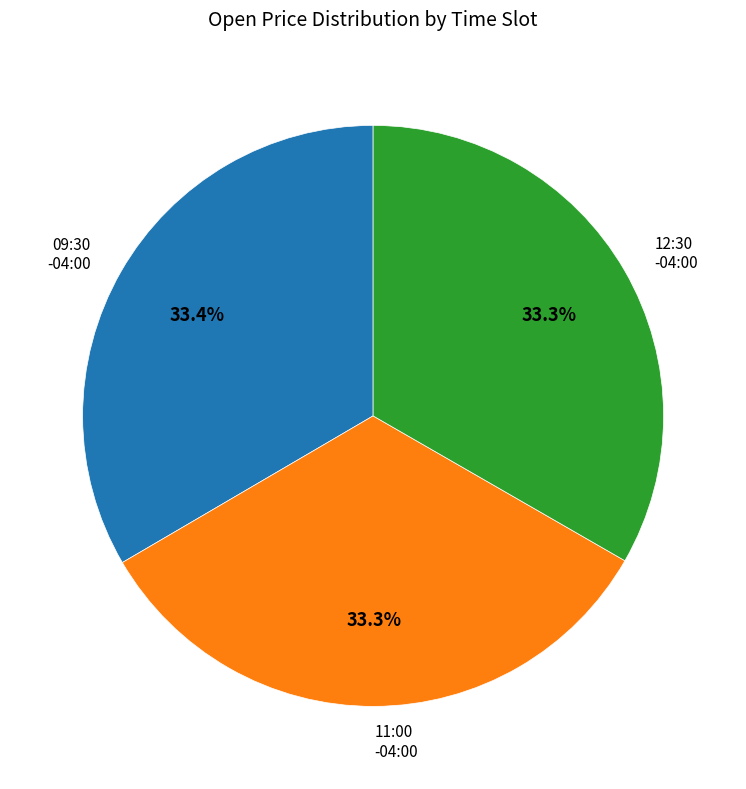

Approximately how many times larger is the value at 12:30 -04:00 compared to 09:30 -04:00?

1.0